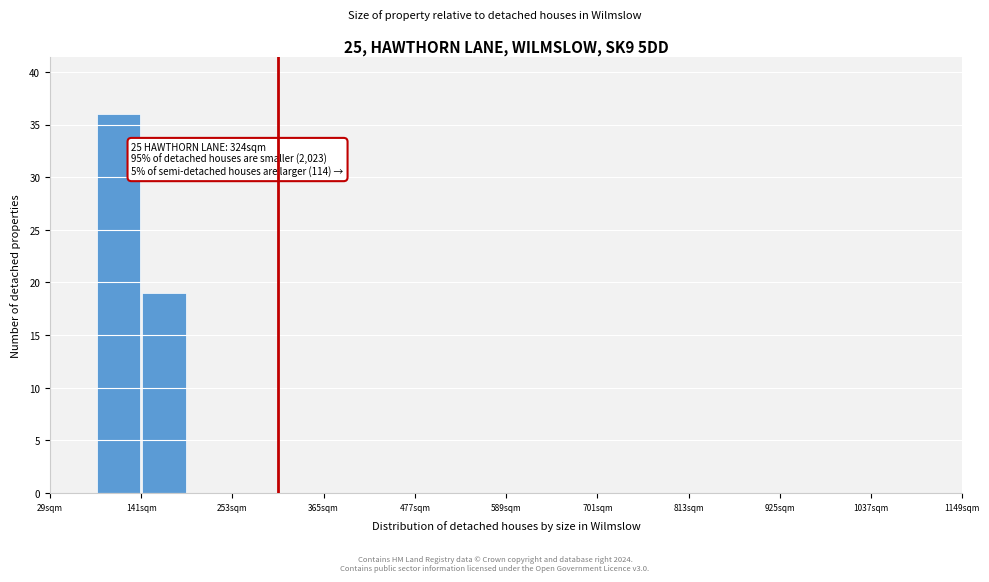

Around what value on the x-axis is the tallest bar? Give the approximate position of its centre, as read against the axis.

120